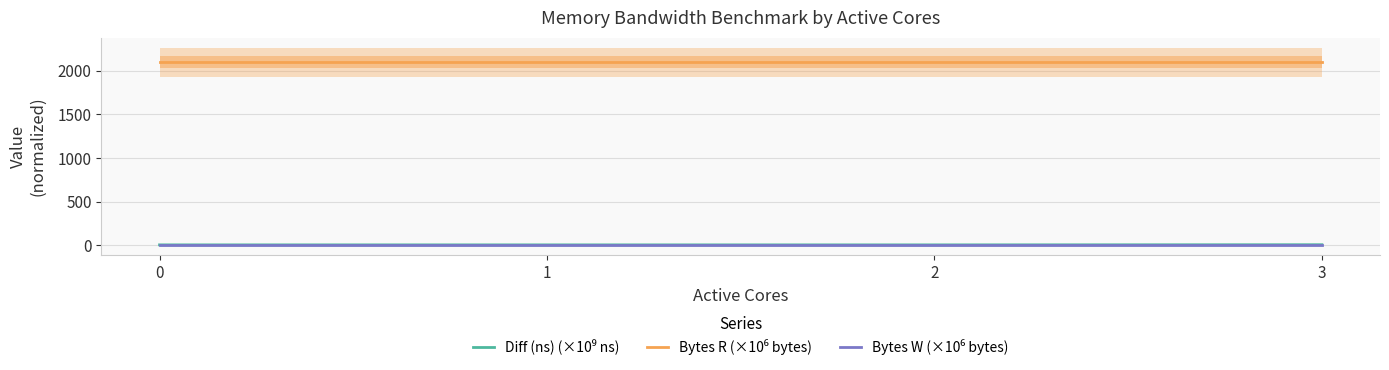

Is the value of Bytes W (×10⁶ bytes) at 0 greater than the value of Bytes R (×10⁶ bytes) at 2?

No